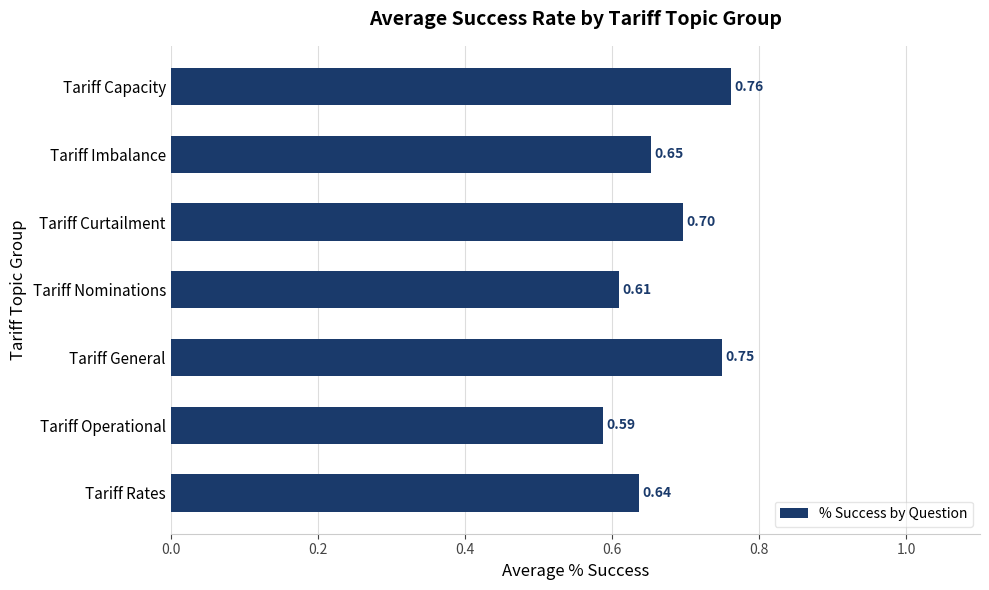

Where is the data nearest to the value 0?

Tariff Operational